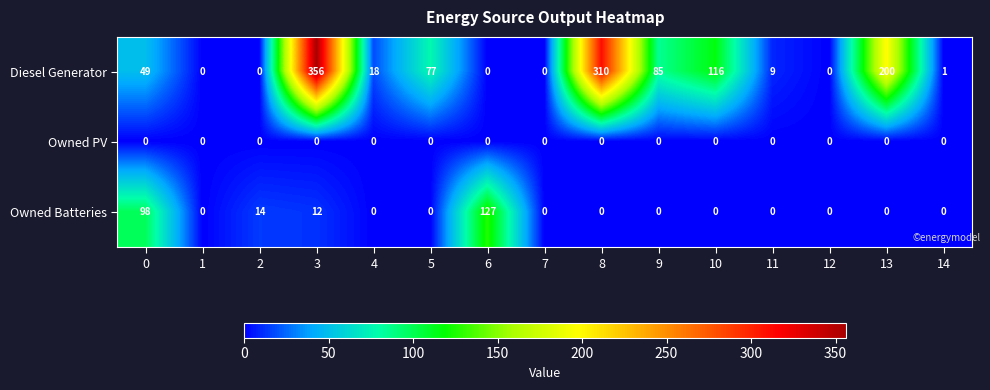

Rank the series by their maximum value, from highest to lowest.

Diesel Generator, Owned Batteries, Owned PV